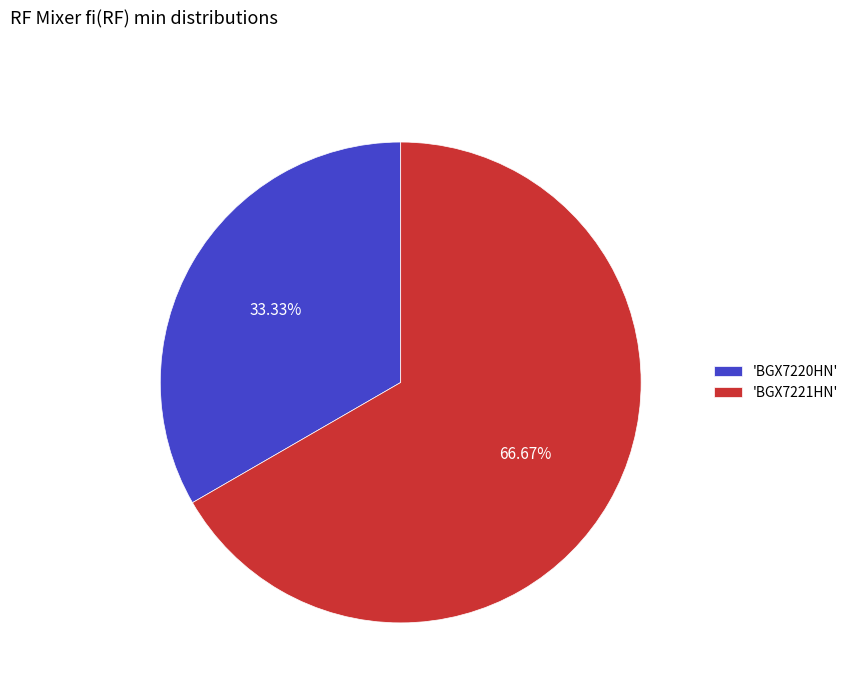

Rank the categories by value from highest to lowest.

'BGX7221HN', 'BGX7220HN'